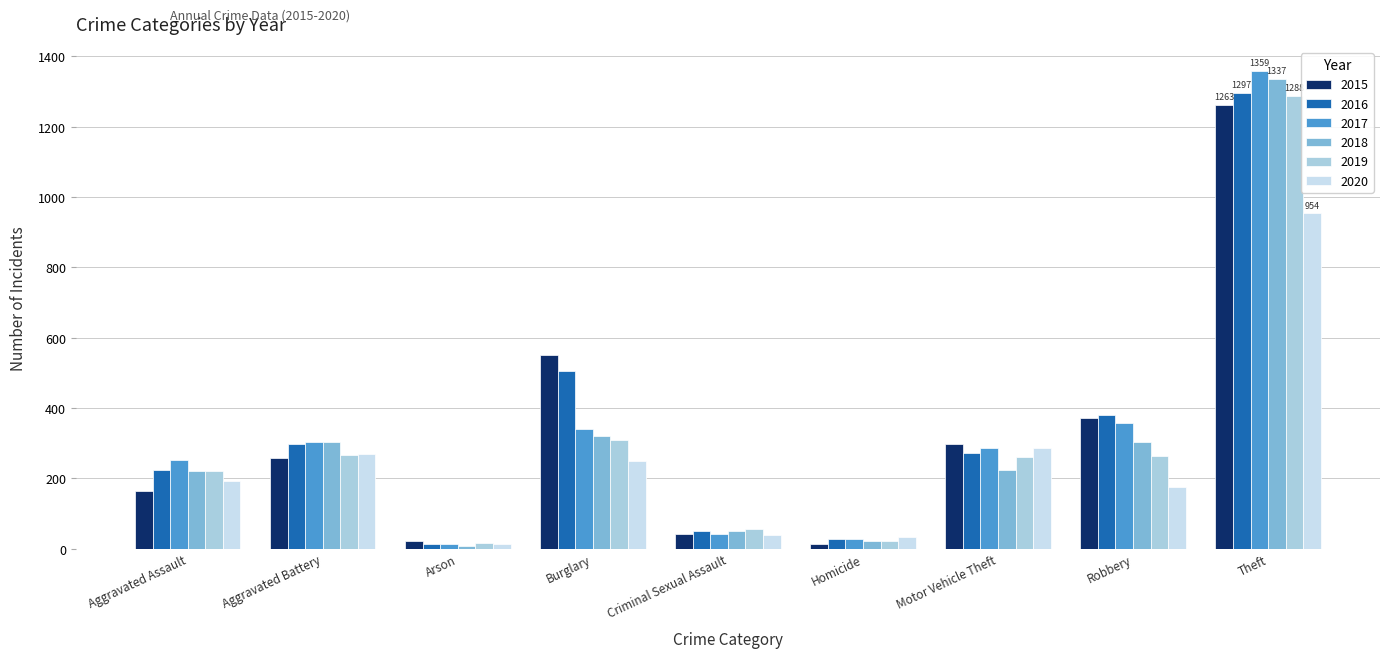

What is the total value across all series at Homicide?

146